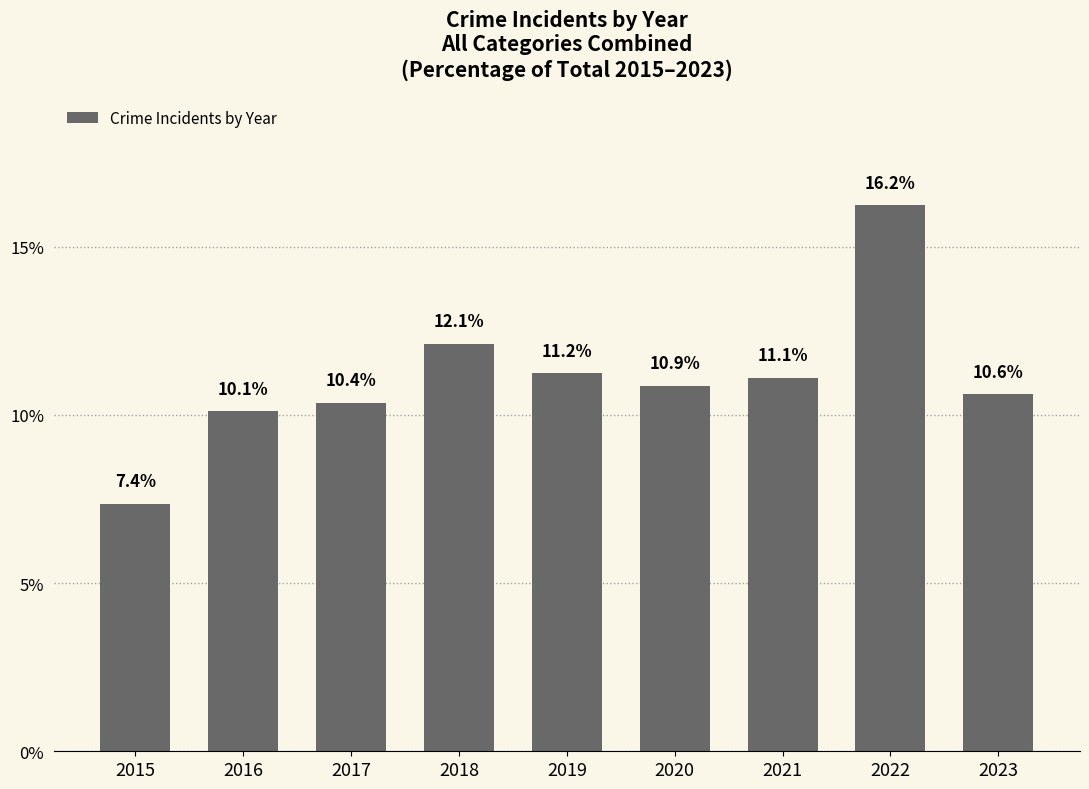

What is the minimum value shown in the chart?

7.4